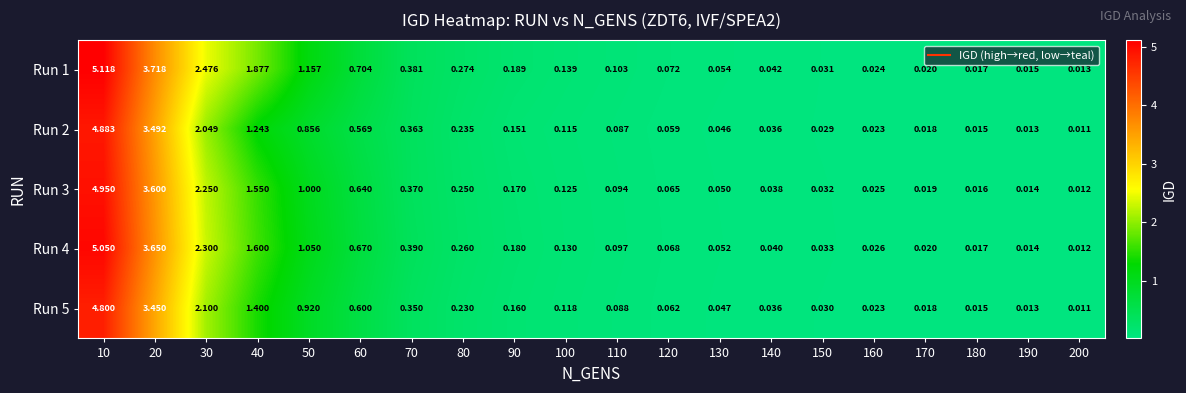

Rank the series at 150 from lowest to highest value.

Run 2, Run 5, Run 1, Run 3, Run 4